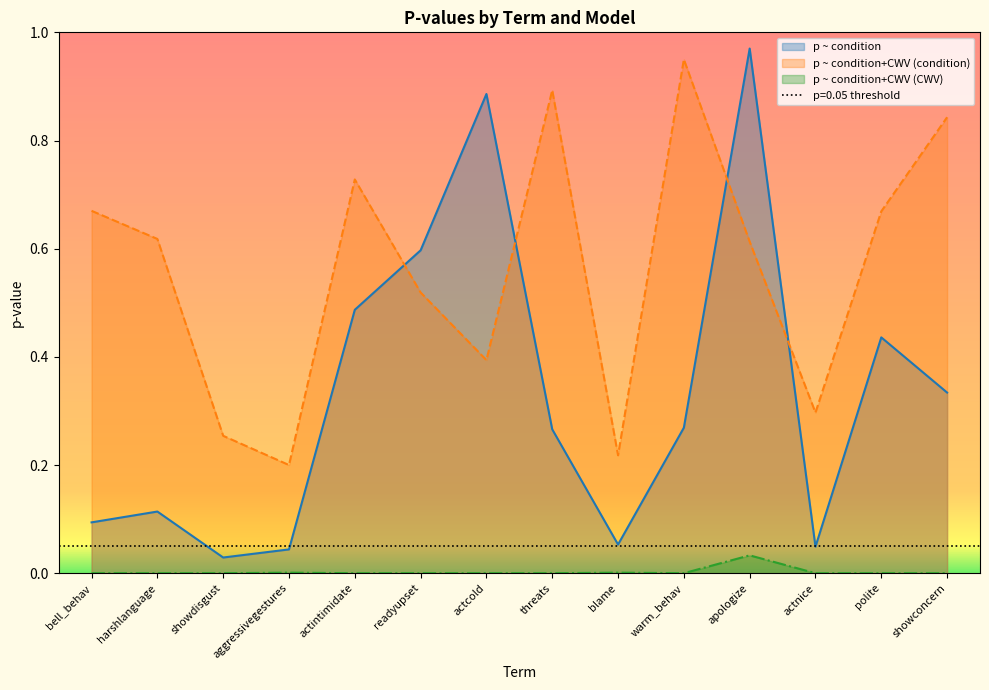

What are all the series names shown in the legend?

p ~ condition, p ~ condition+CWV (condition), p ~ condition+CWV (CWV)